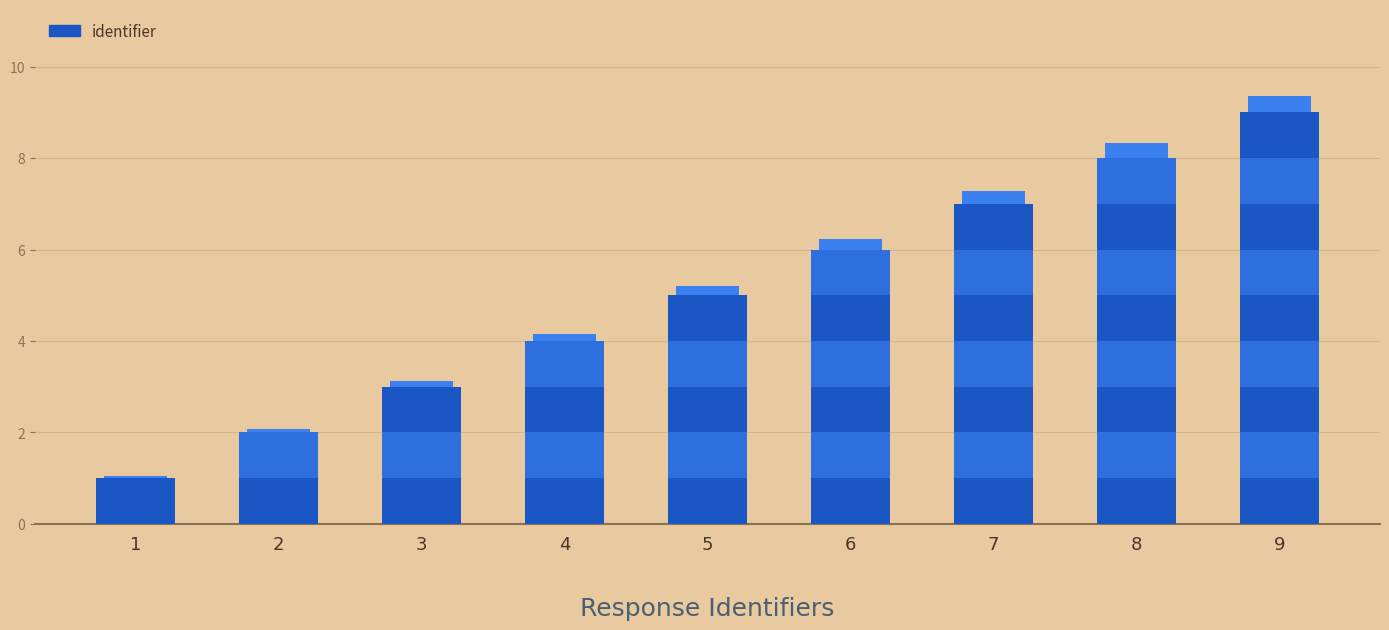

Count the number of data series in this chart.

1